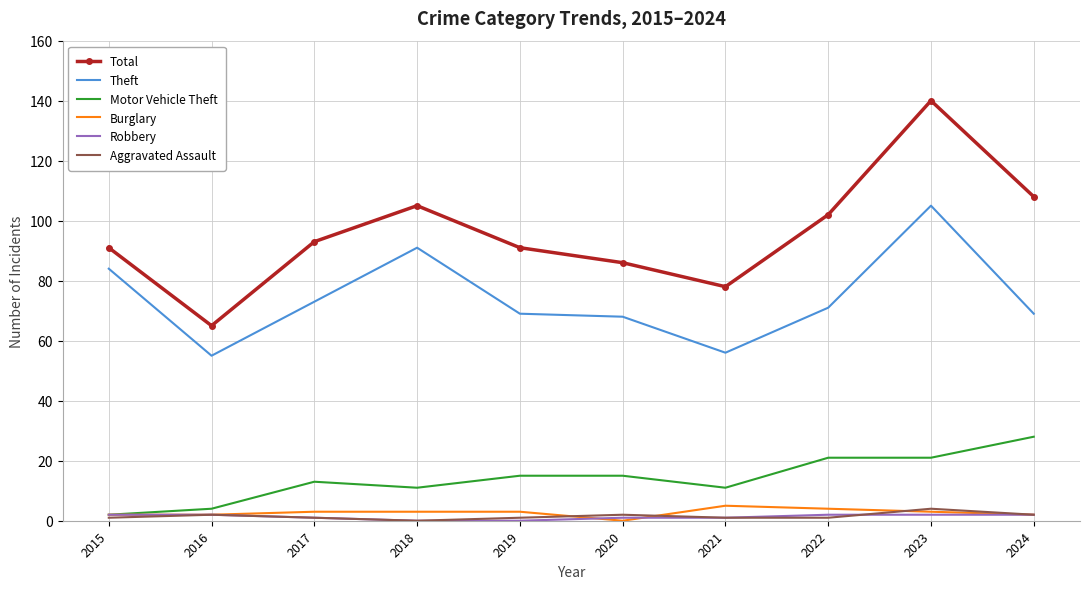

Is it true that Aggravated Assault equals 1 at 2019?

True